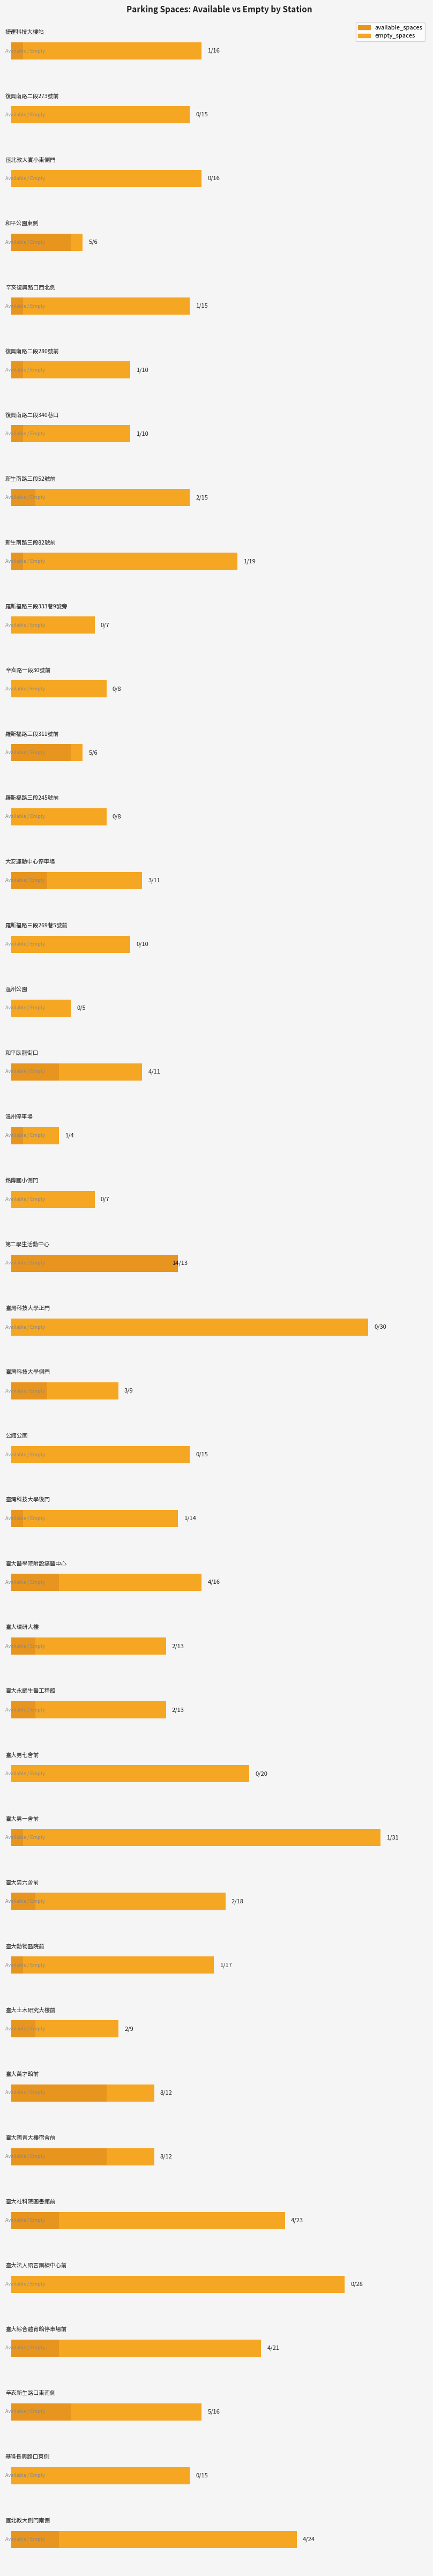

What is the spread (max minus min) of values at 辛亥路一段30號前?

8